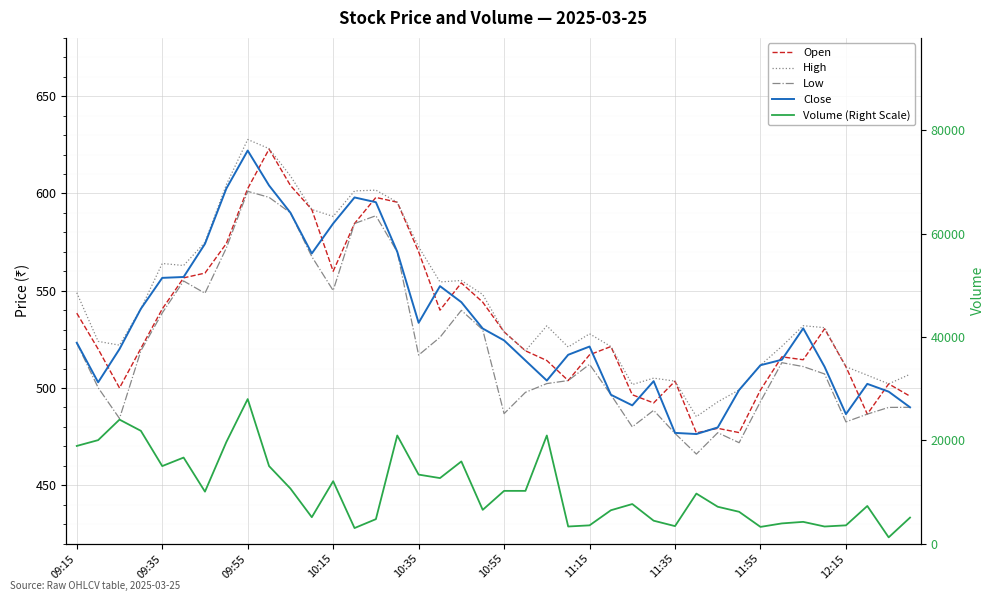

At how many categories does at least one series exceed 16247?

9